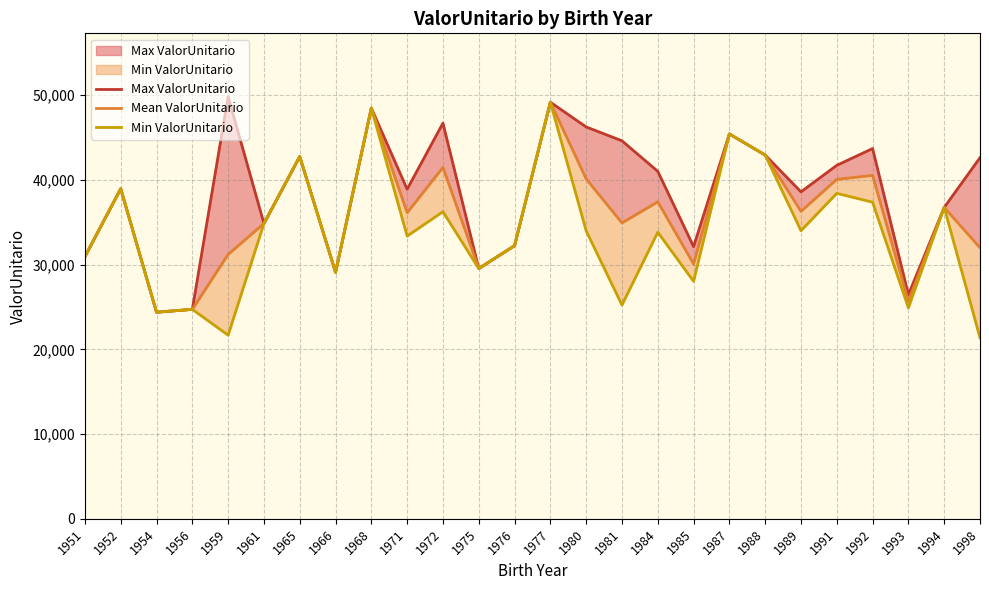

Count the number of categories in the chart.

26